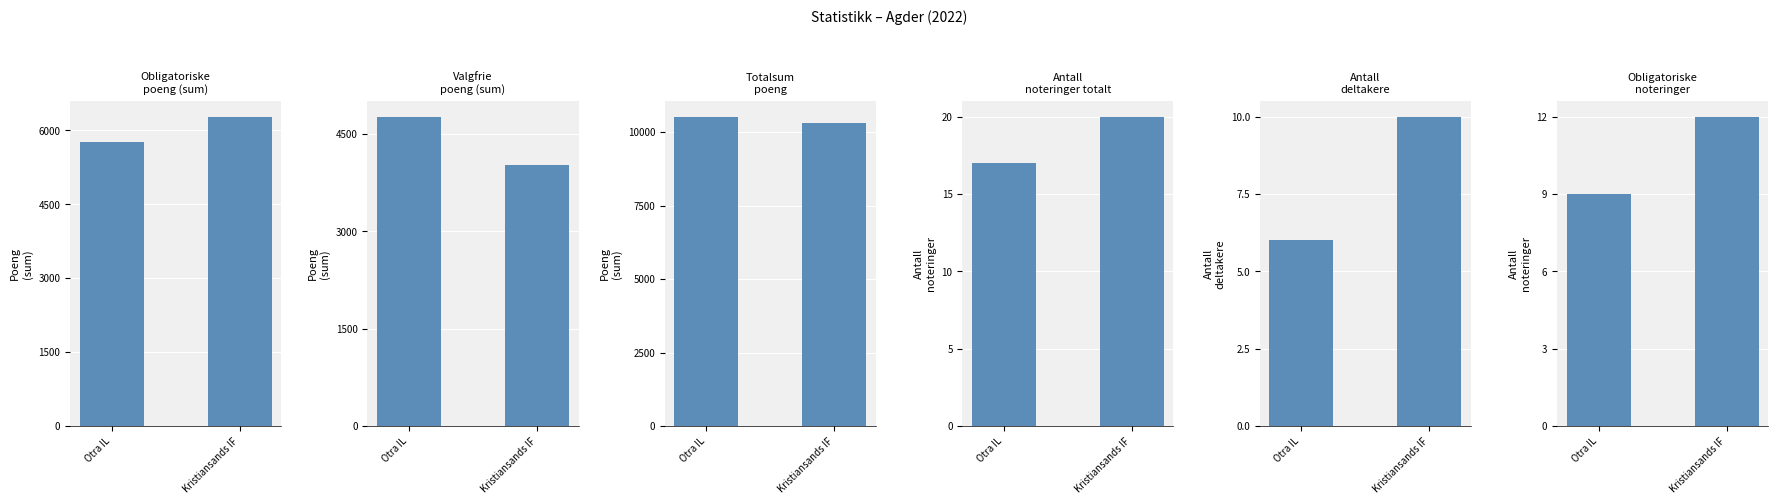

What is the maximum value shown in the chart?

10532